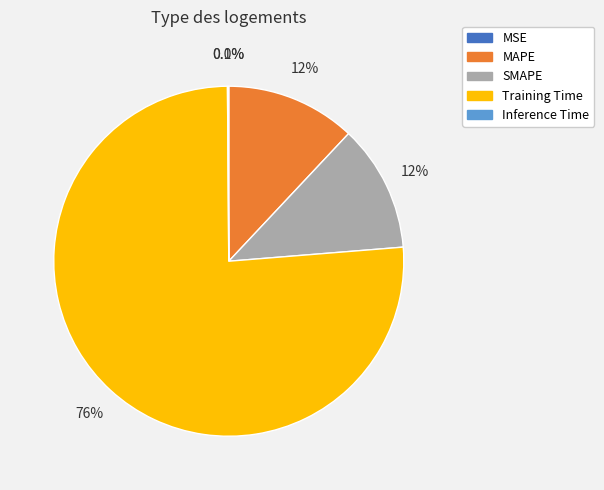

What is the largest slice in the pie chart?

Training Time